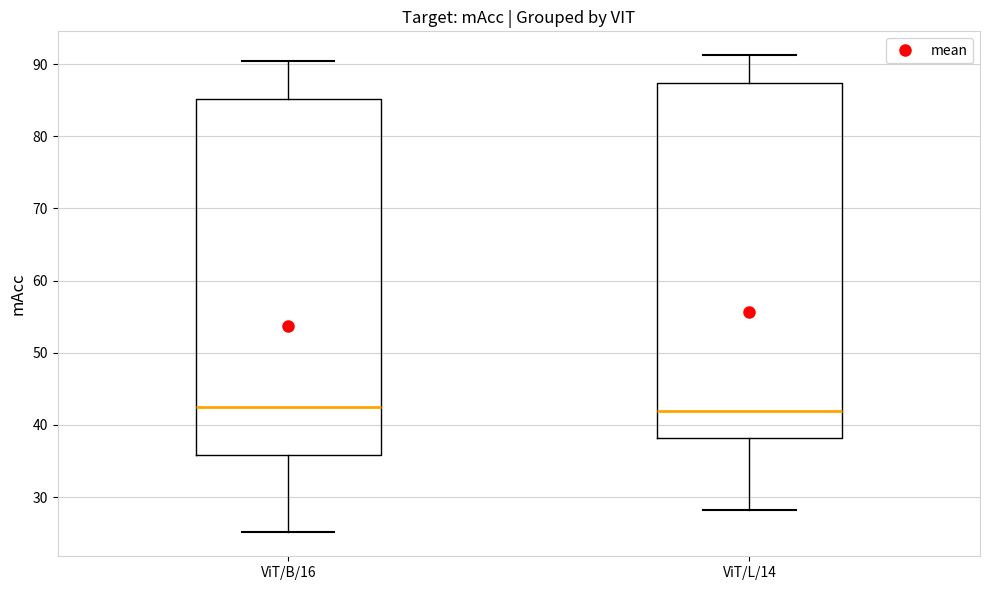

Reading left to right, read every box against the y-axis: the position of its median line, the range the box covers, and the ends of its whiskers. The values are not printed on the chart, so give them approximately, as read against the axis.

ViT/B/16: median 42, box 36 to 85, whiskers 25 to 90
ViT/L/14: median 42, box 38 to 87, whiskers 28 to 91